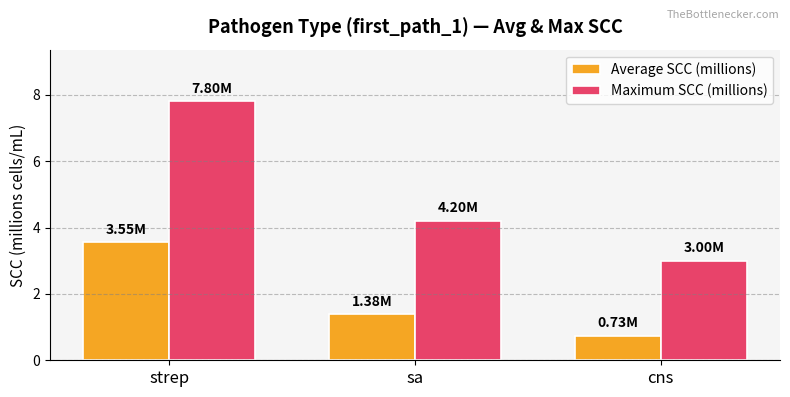

Is the value of Average SCC (millions) at sa greater than the value of Maximum SCC (millions) at sa?

No